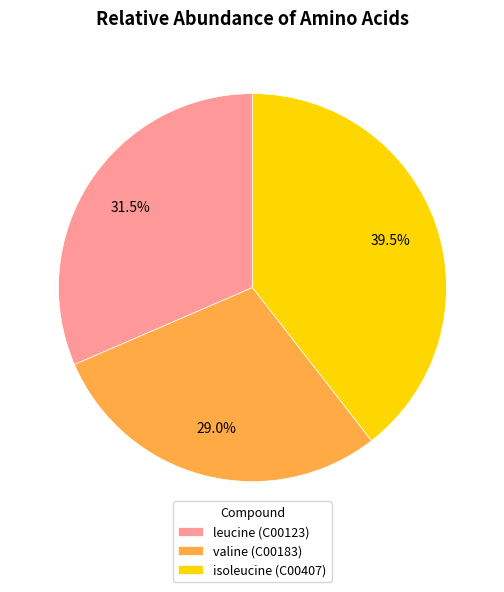

To the nearest percent, what is the difference between the isoleucine (C00407) and leucine (C00123) slice percentages?

8%